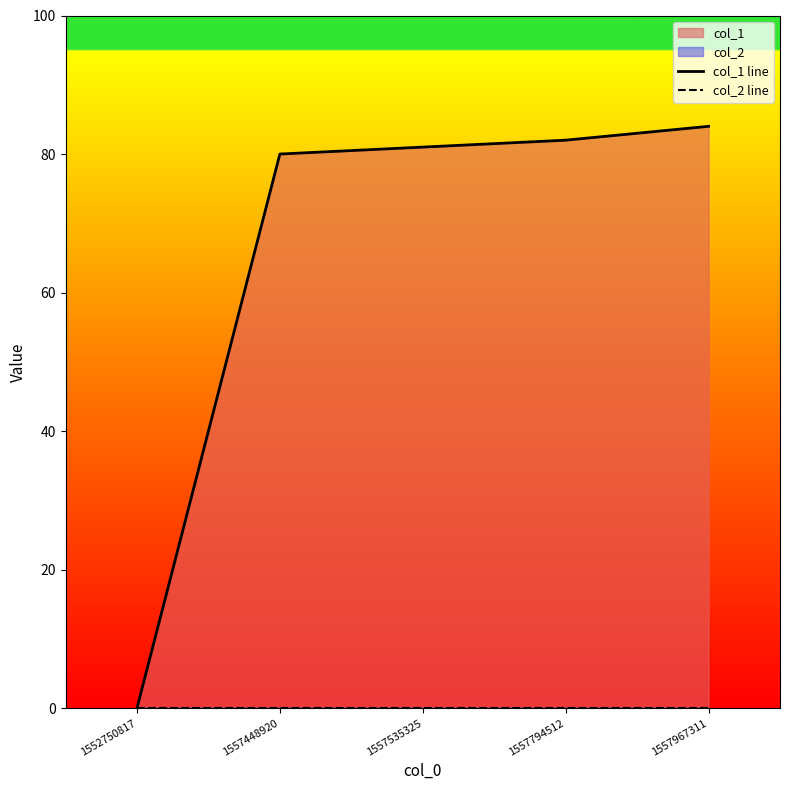

What is the value of the col_1 line point at the 4th from the left?

82